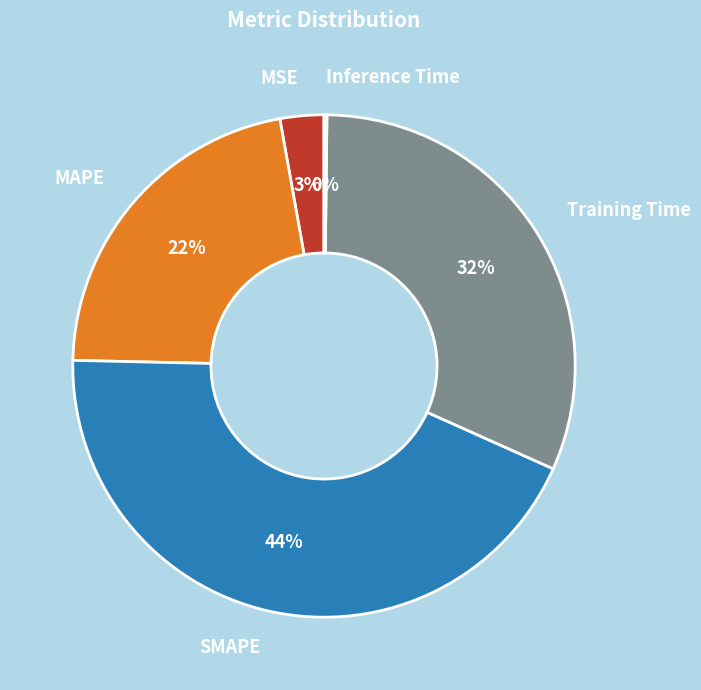

Which category has the biggest portion of the pie?

SMAPE